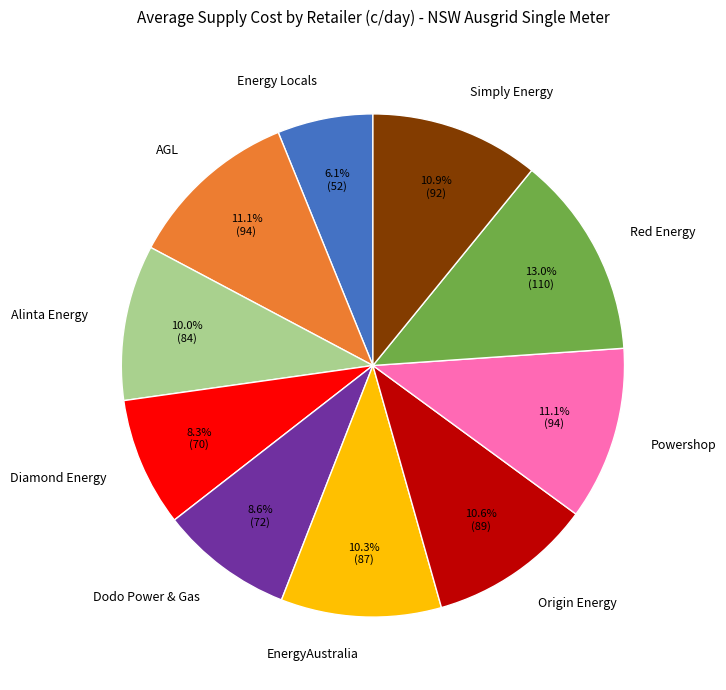

What percentage is the Origin Energy slice, to the nearest percent?

11%